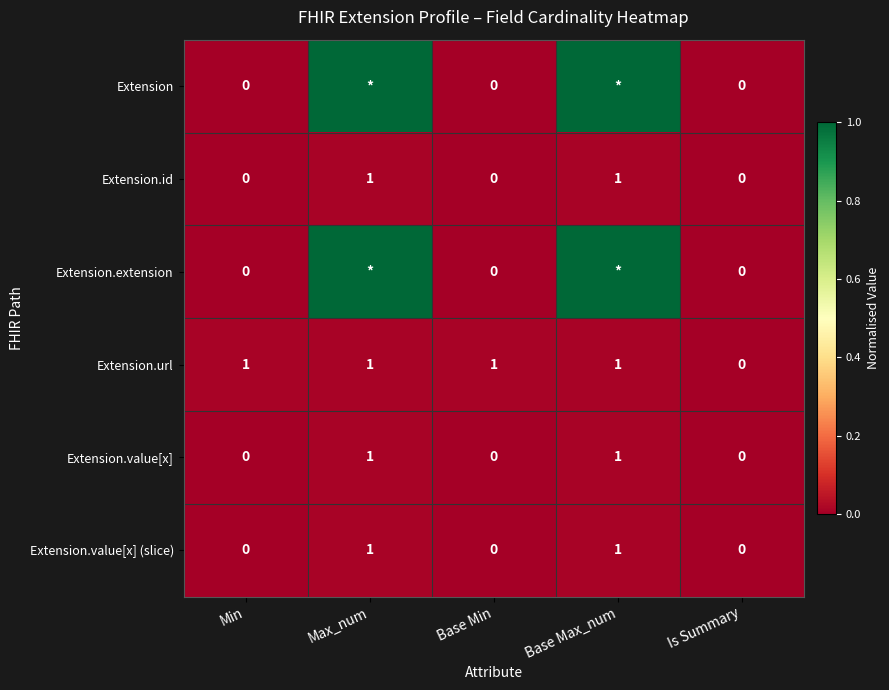

Which series changed the most between Base Min and Is Summary?

Extension.url